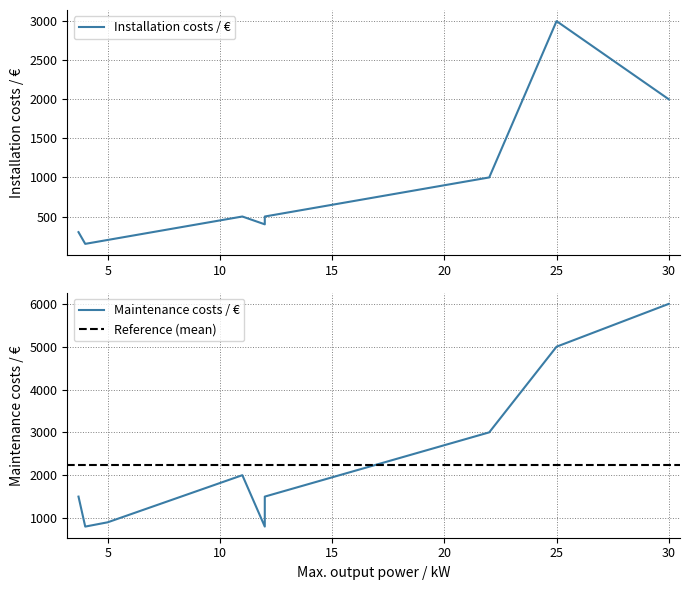

True or false: Maintenance costs / € and Installation costs / € intersect in this chart.

False